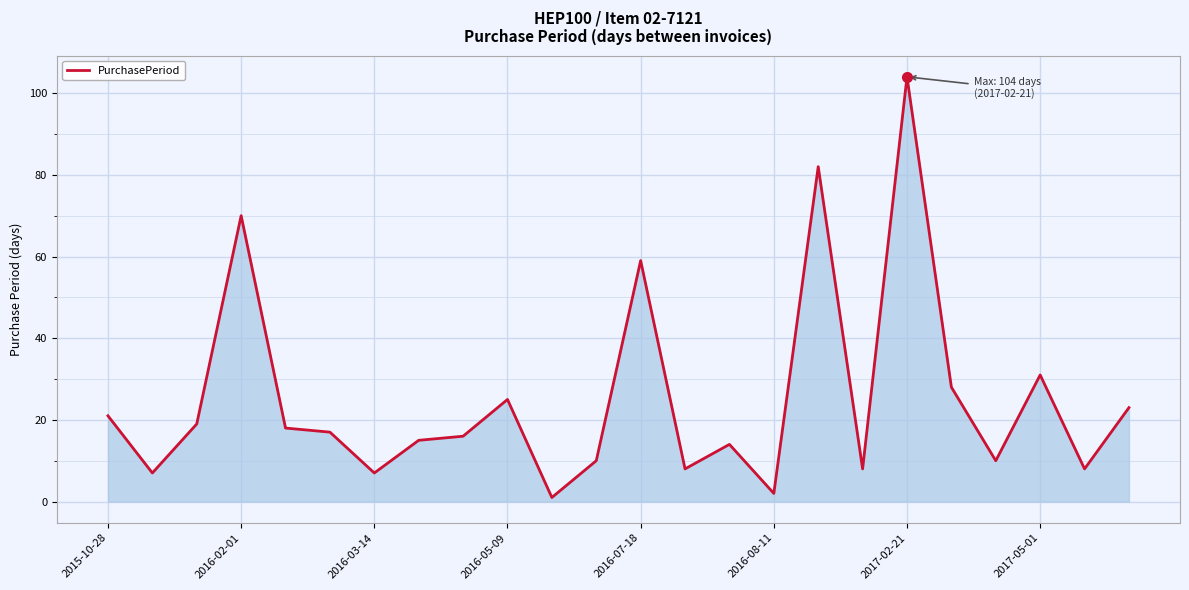

What is the sum of all values?

603